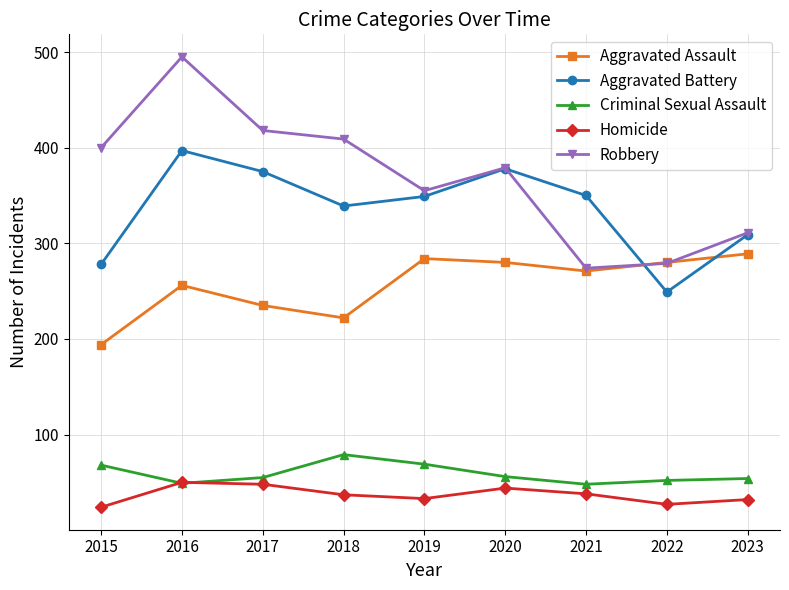

The Homicide series shows 37 at 2018. True or false?

True